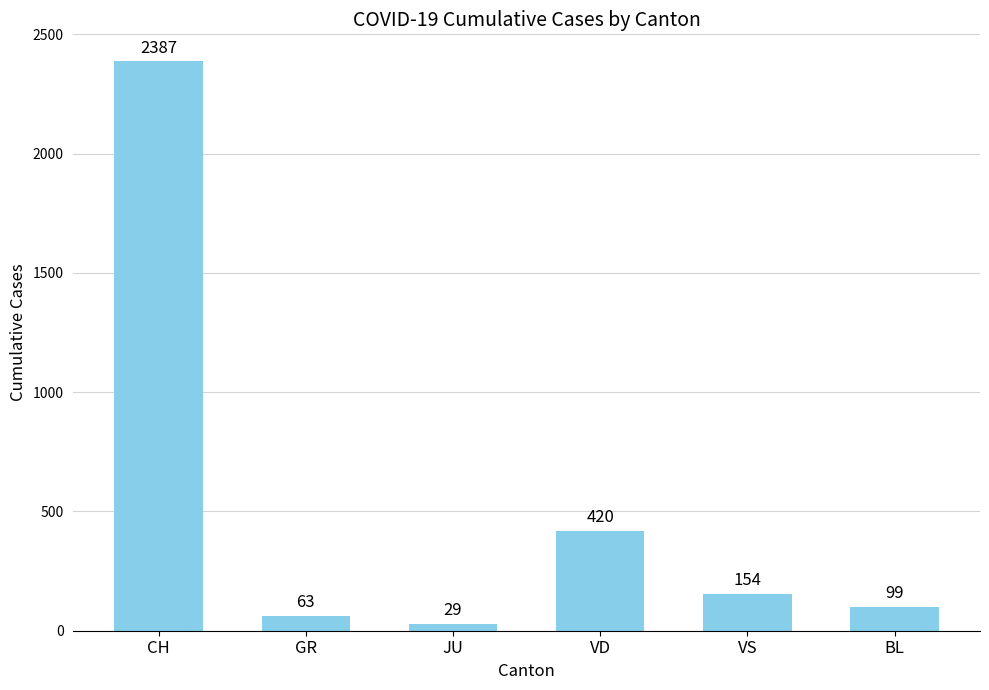

How many distinct data groups are displayed?

1